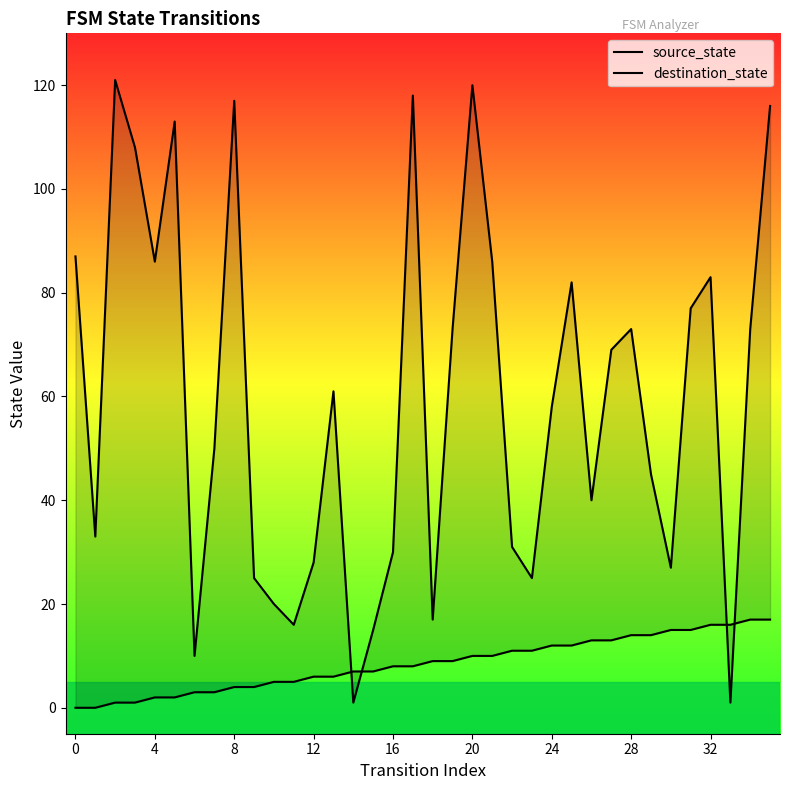

The value of destination_state at 14 is 1. True or false?

True